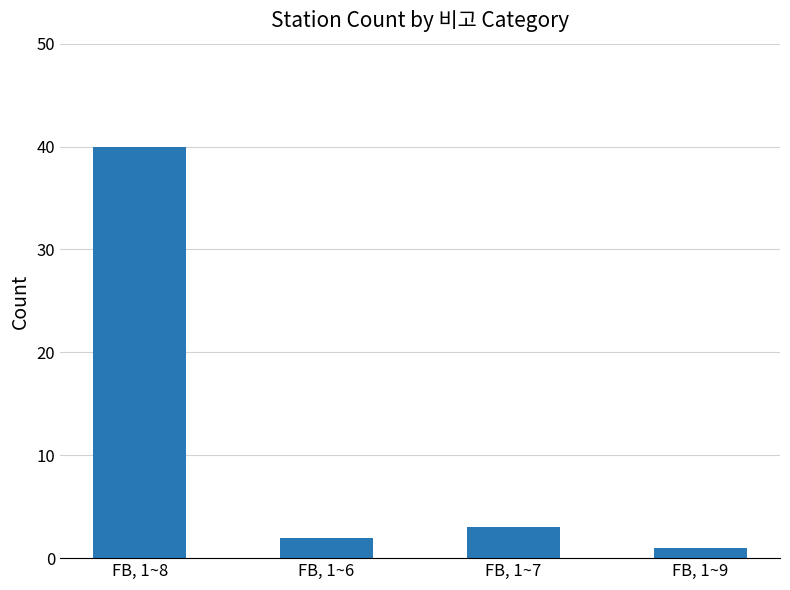

Which category has the highest value across all series?

FB, 1~8